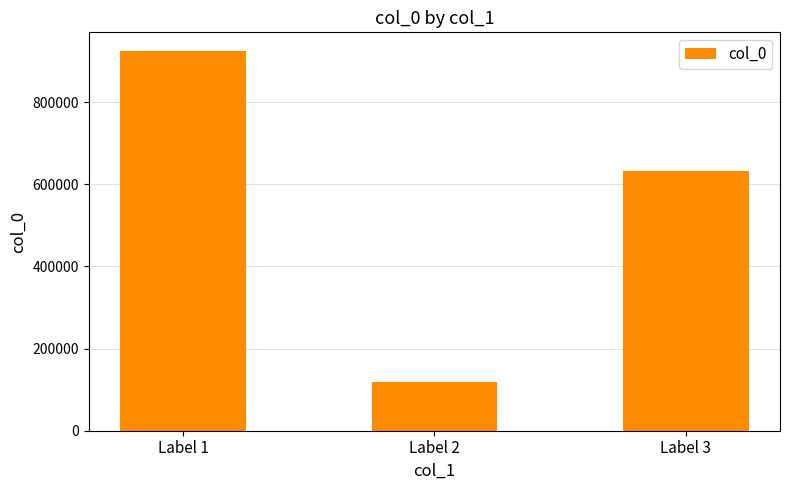

Count the number of data series in this chart.

1